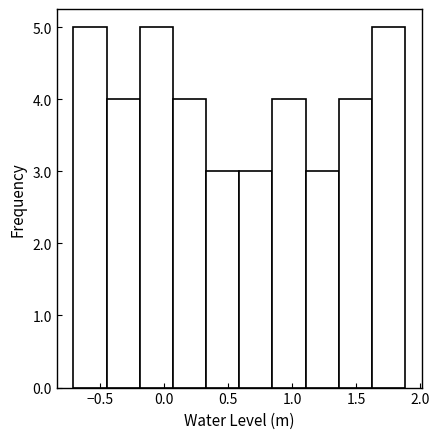

How tall is the bar that spans 1.35 to 1.60 on the x-axis? Neither the bar edges nor the heights are printed on the chart, so give them approximately, as read against the axes.

4